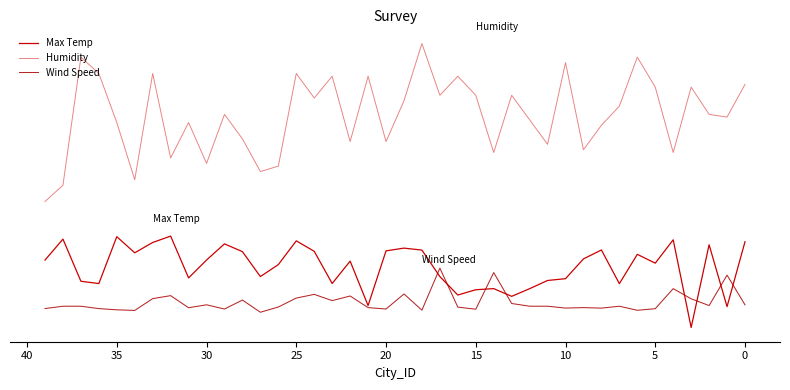

Which has a higher value, 32 or 33?

32